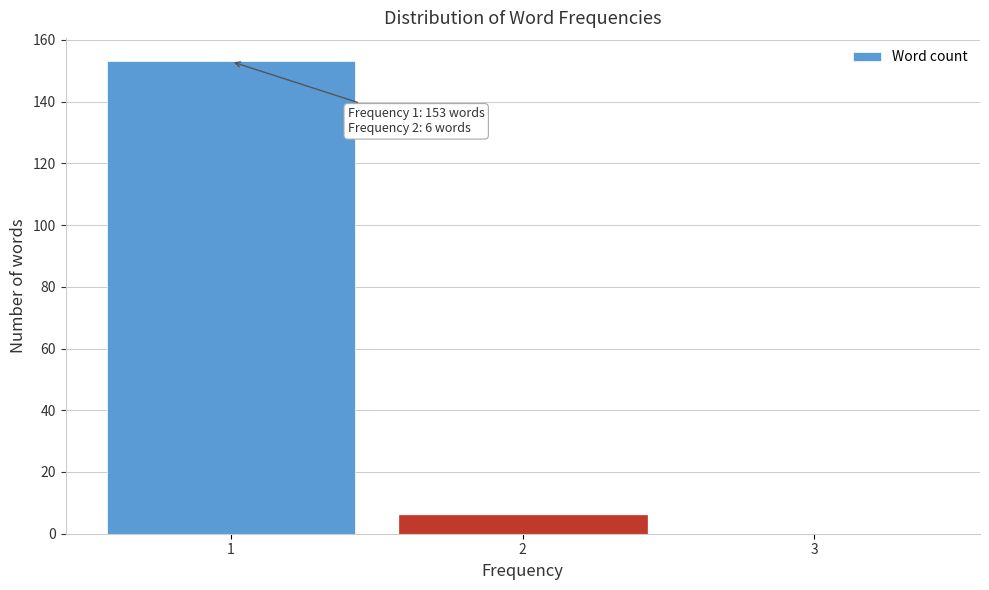

Reading left to right, extract all data points from this chart.

1=153	2=6	3=0